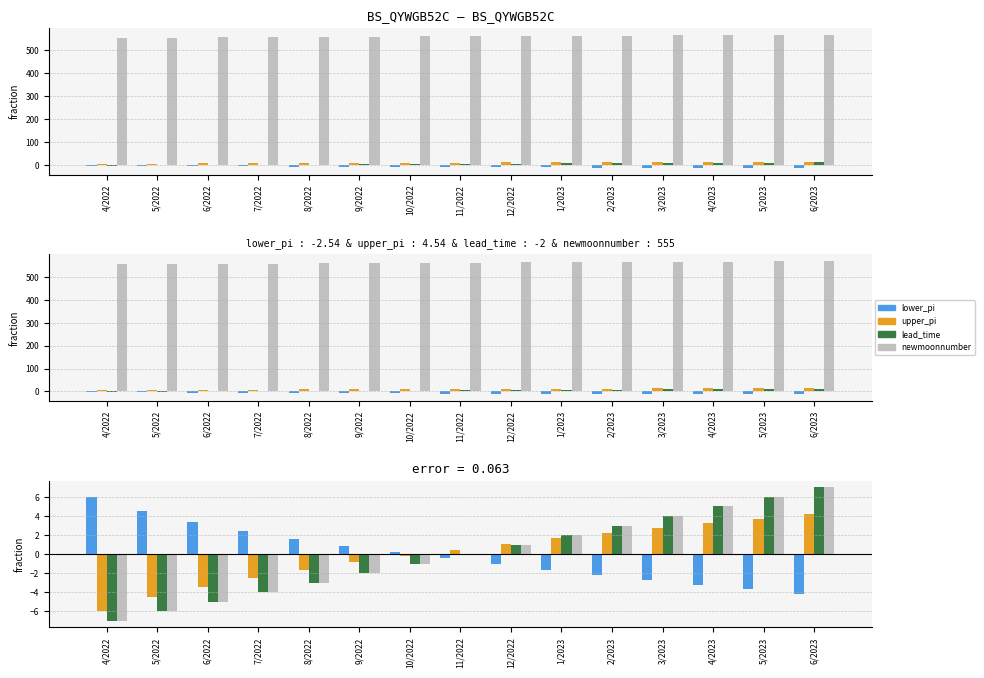

How many negative values does the newmoonnumber series have?

7